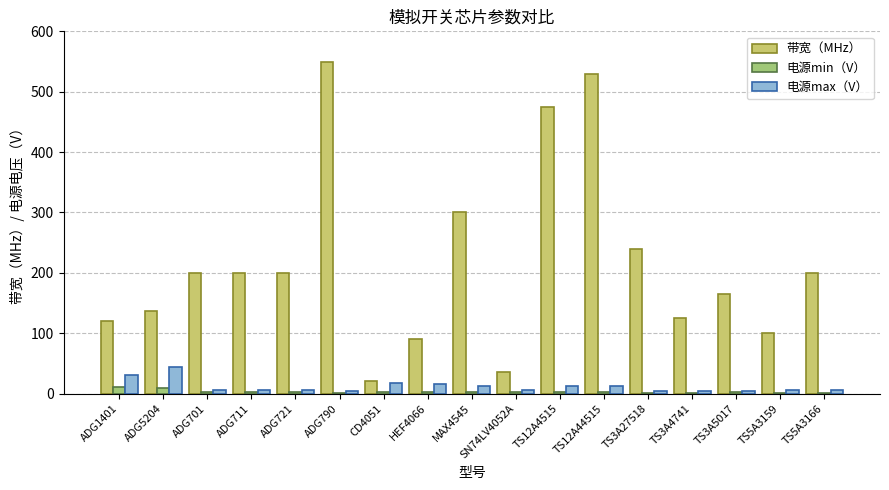

What is the maximum value for 带宽（MHz）?

550.0